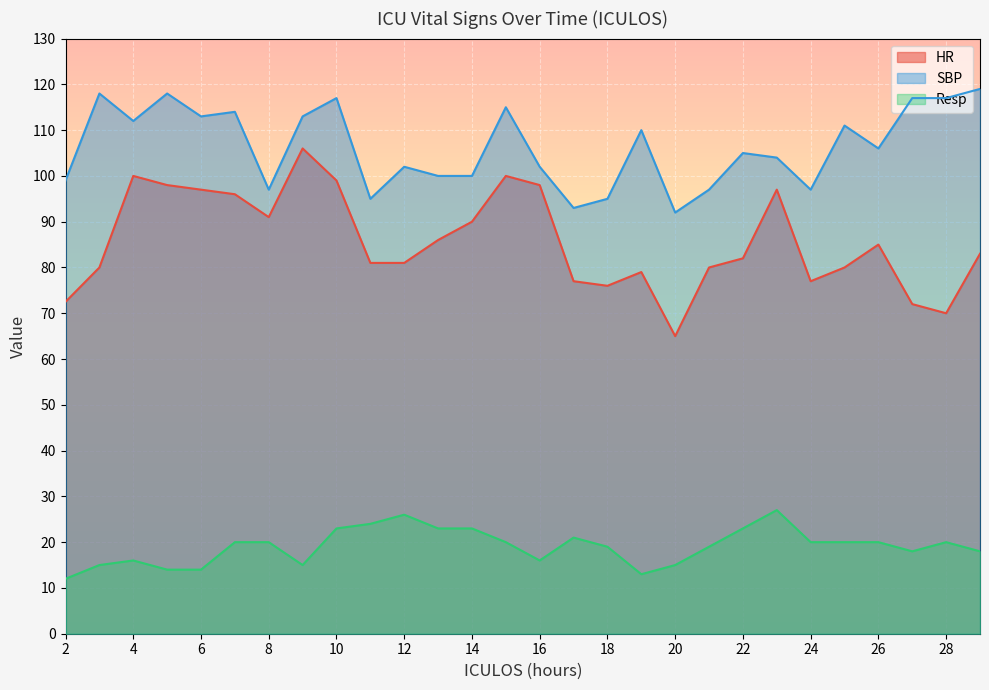

How many lines are shown in the chart?

3